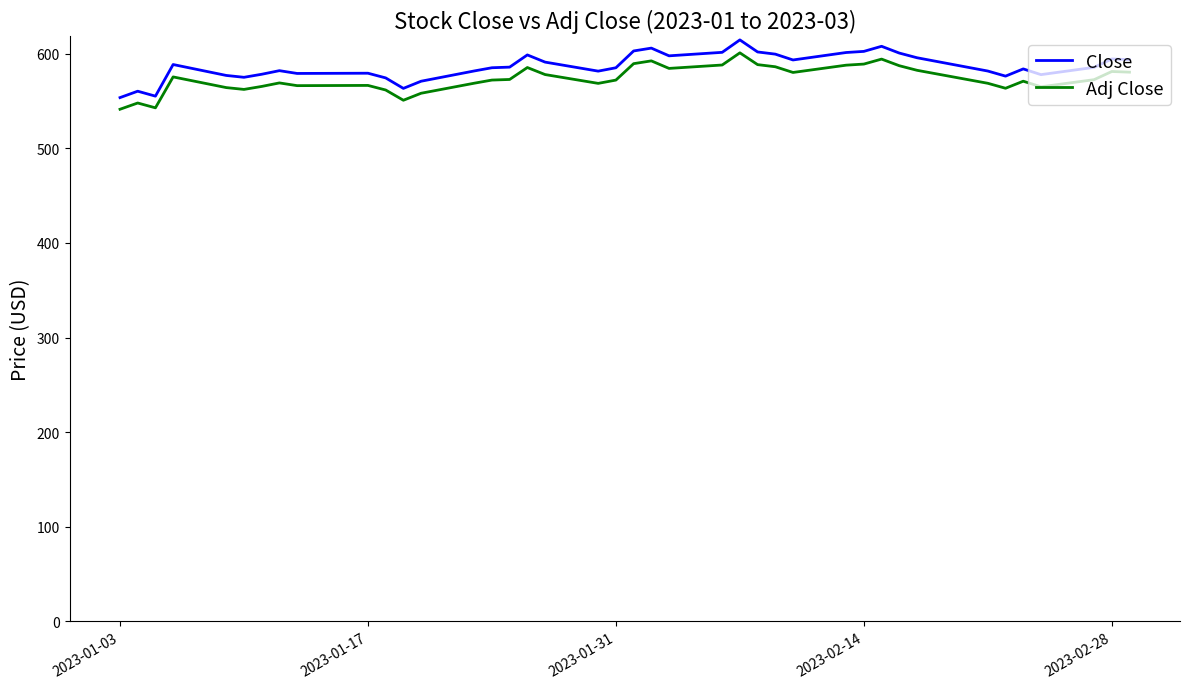

What is the highest value of the Adj Close series?

600.8